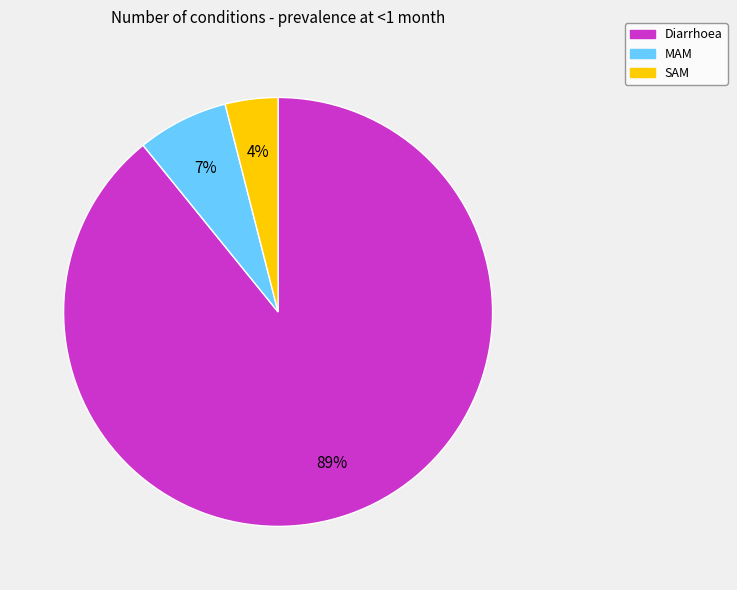

Between MAM and SAM, which is larger?

MAM